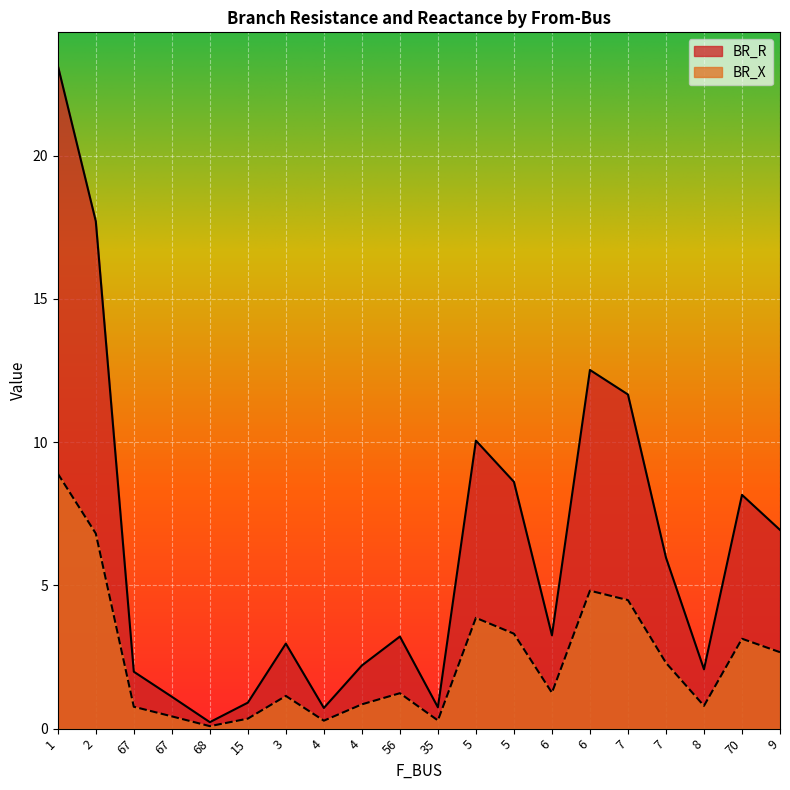

Where does the BR_R series first go above 3?

1